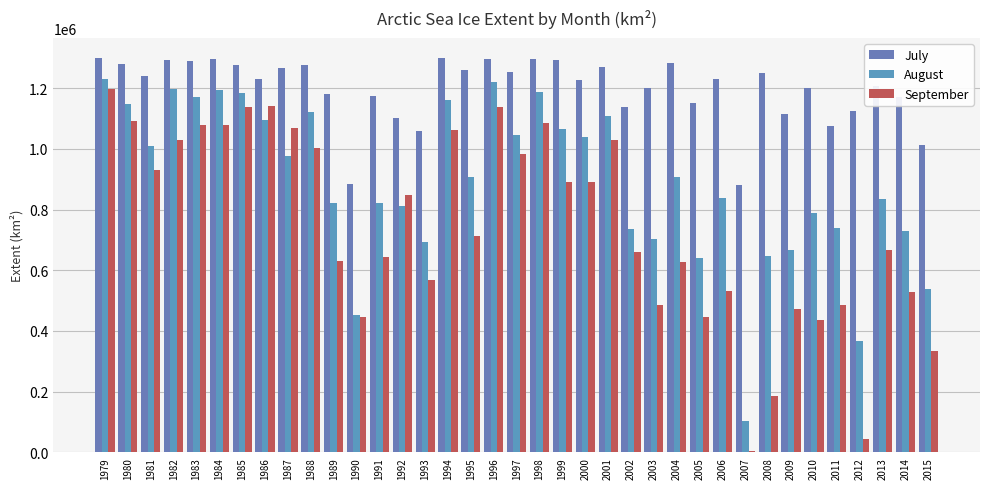

Reading left to right, list all the values displayed in this chart.

July: 1979=1298781.0	1980=1279619.0	1981=1239639.8	1982=1293233.6	1983=1289228.3	1984=1295881.1	1985=1277328.7	1986=1232062.5	1987=1267407.6	1988=1277632.3	1989=1182203.2	1990=884493.8	1991=1174331.9	1992=1100284.3	1993=1059609.5	1994=1300893.3	1995=1260462.1	1996=1297714.6	1997=1253122.6	1998=1295723.7	1999=1293421.4	2000=1228398.4	2001=1269330.1	2002=1137351.8	2003=1201948.3	2004=1283272.7	2005=1150413.1	2006=1230848.5	2007=880870.6	2008=1250151.1	2009=1116668.1	2010=1200895.8	2011=1075417.0	2012=1124672.6	2013=1206027.2	2014=1171691.4	2015=1013369.6
August: 1979=1229206.8	1980=1149508.5	1981=1009481.2	1982=1197767.8	1983=1170682.2	1984=1193336.0	1985=1183087.5	1986=1094495.8	1987=977897.8	1988=1121362.8	1989=823231.1	1990=453581.5	1991=820922.2	1992=810551.9	1993=694746.8	1994=1161624.9	1995=907452.2	1996=1222158.1	1997=1044411.9	1998=1188844.5	1999=1064457.5	2000=1039254.2	2001=1107958.7	2002=735557.9	2003=704018.9	2004=906441.0	2005=639618.6	2006=838949.7	2007=104082.6	2008=646836.7	2009=667817.3	2010=789598.9	2011=740429.6	2012=366524.9	2013=835263.8	2014=729038.4	2015=538481.6
September: 1979=1198049.7	1980=1090414.7	1981=930389.6	1982=1030132.9	1983=1077926.8	1984=1078289.3	1985=1136506.8	1986=1140265.6	1987=1067918.7	1988=1003619.8	1989=630223.8	1990=444878.0	1991=642414.5	1992=847736.5	1993=566611.0	1994=1062017.0	1995=711936.2	1996=1138747.3	1997=983539.0	1998=1083834.9	1999=891408.4	2000=889845.3	2001=1028859.5	2002=659374.1	2003=484665.2	2004=628170.8	2005=447112.4	2006=530311.7	2007=5007.2	2008=185305.3	2009=473093.9	2010=434994.3	2011=484626.0	2012=42789.4	2013=667990.8	2014=527873.2	2015=333560.9